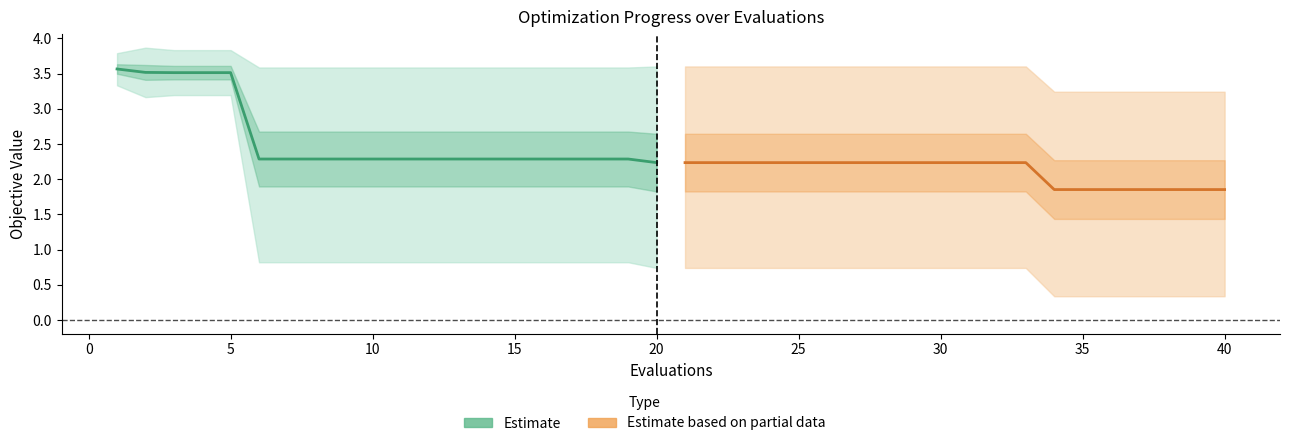

What is the minimum value shown in the chart?

1.9